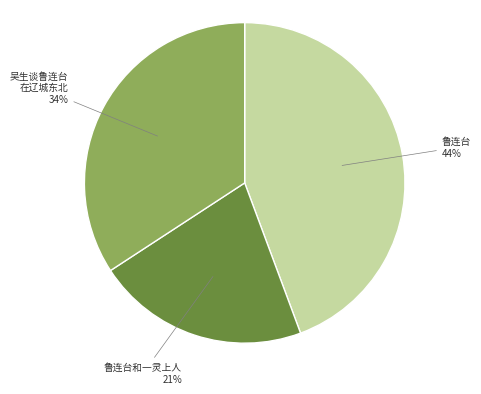

To the nearest percent, what is the average slice percentage?

33%